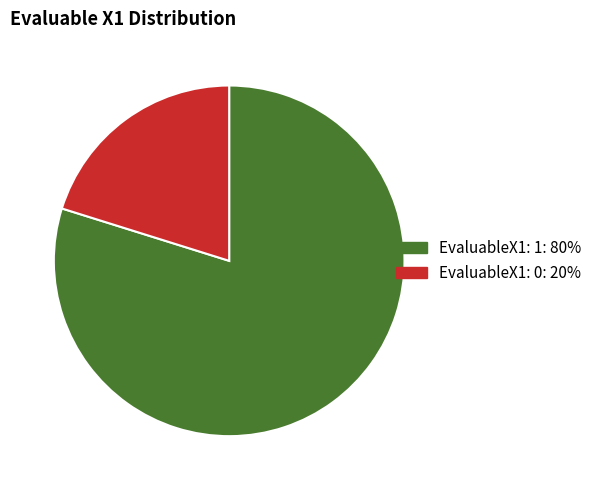

Does any single category account for the majority?

Yes